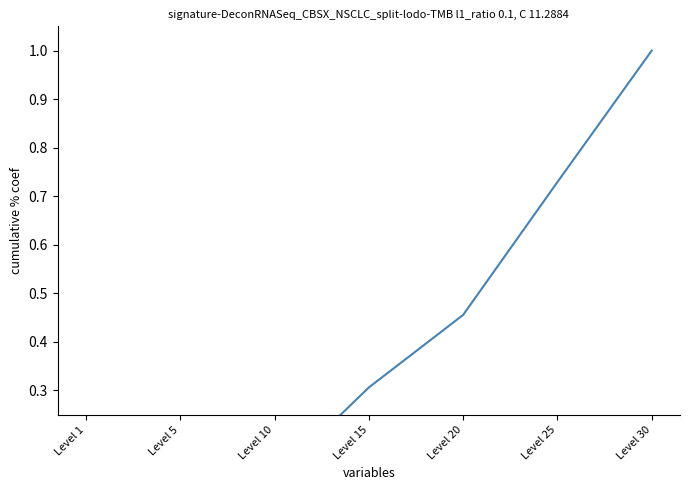

The chart shows a value of 0.5 at Level 20. True or false?

True